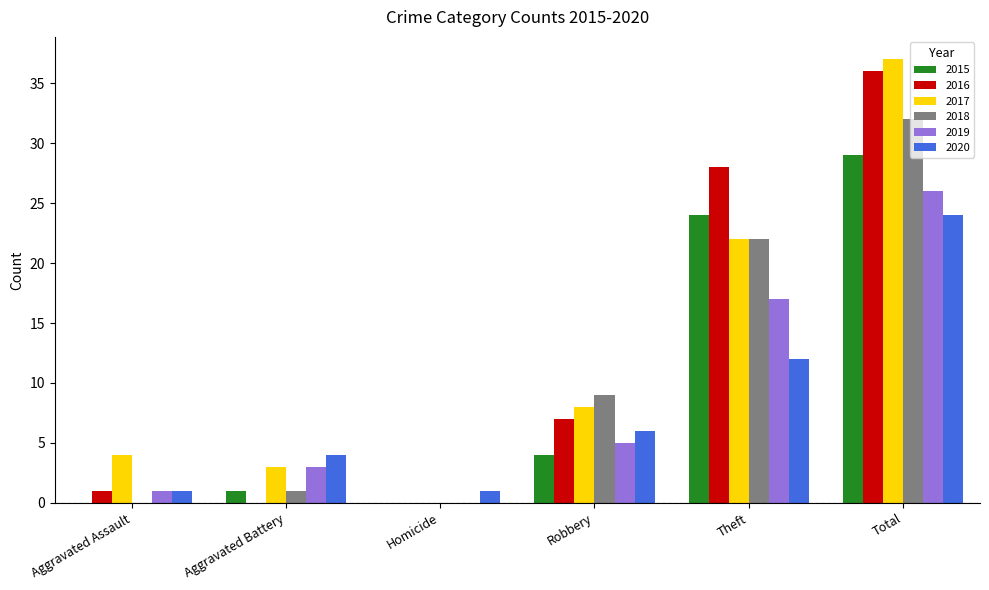

Read the 2020 value at Robbery, to the nearest 10.

10